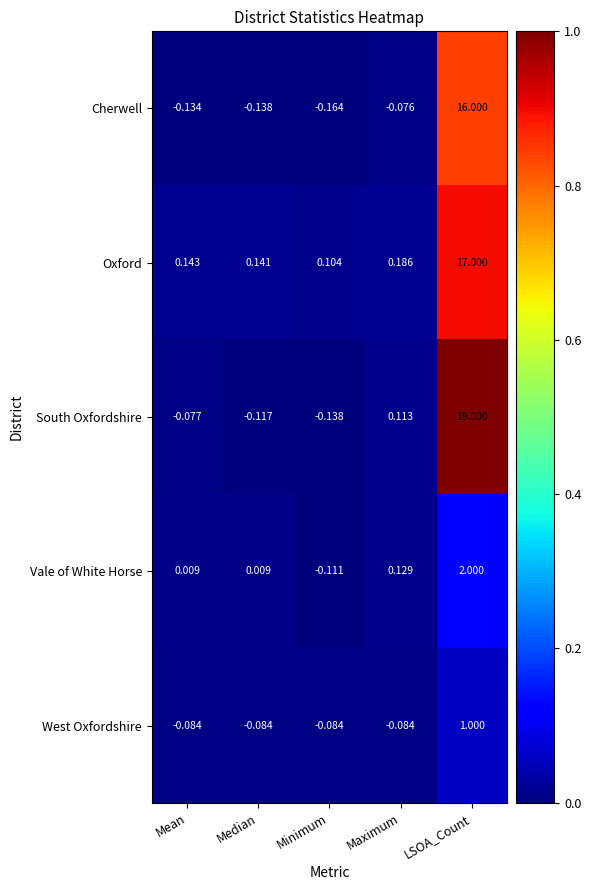

At which label does West Oxfordshire reach its peak?

LSOA_Count